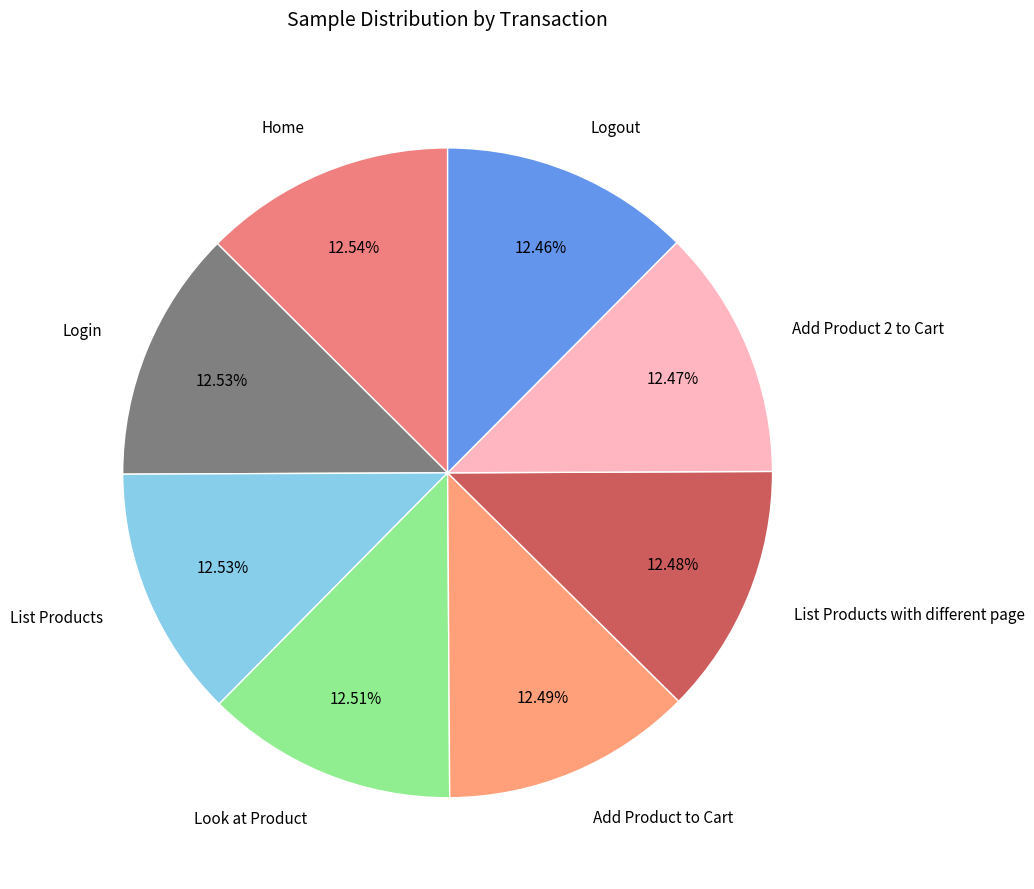

Is Add Product 2 to Cart the majority of the pie?

No